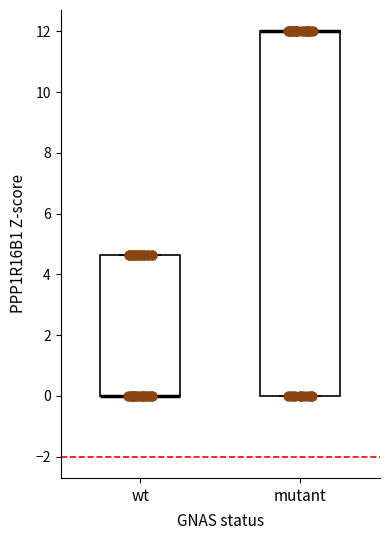

Which box is the tallest, from its lower edge to its upper edge?

mutant